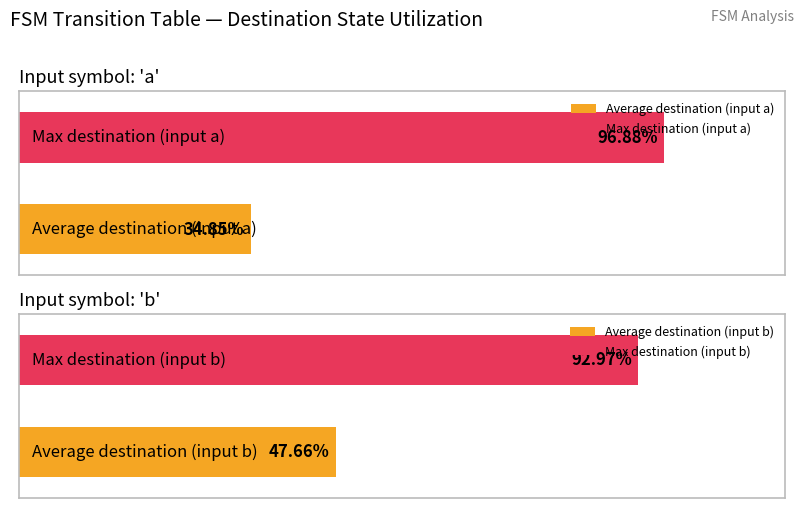

How many bars are there in each group?

2